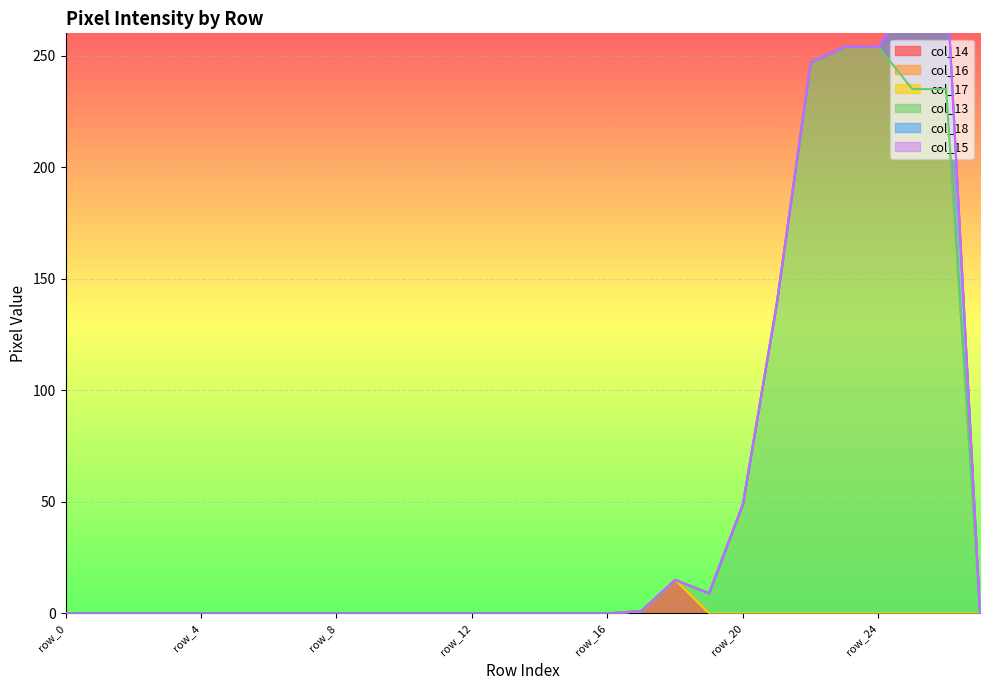

True or false: col_16 and col_17 intersect in this chart.

False